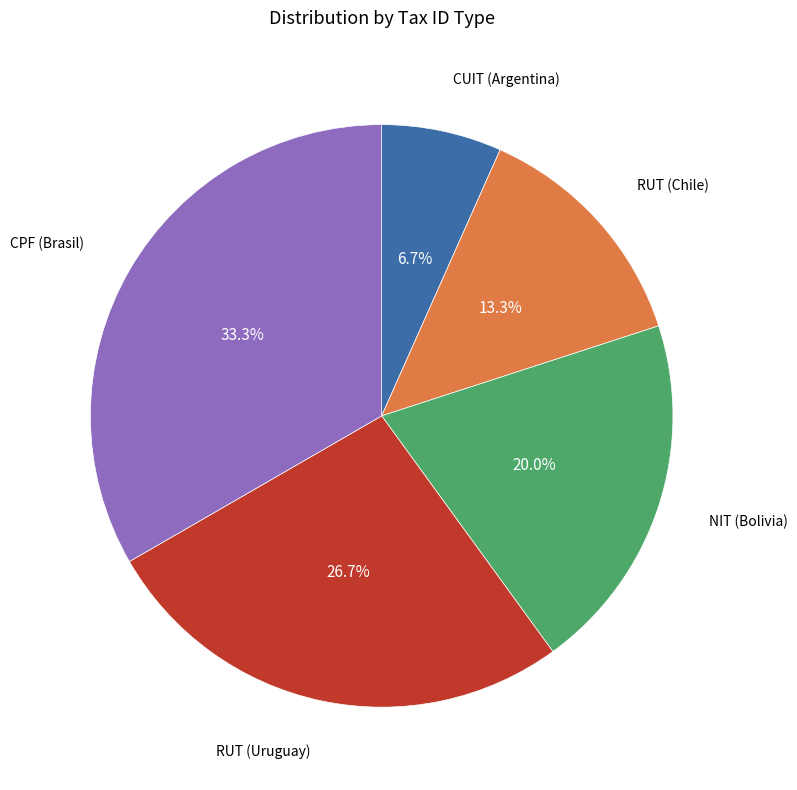

To the nearest percent, what is the average slice percentage?

20%